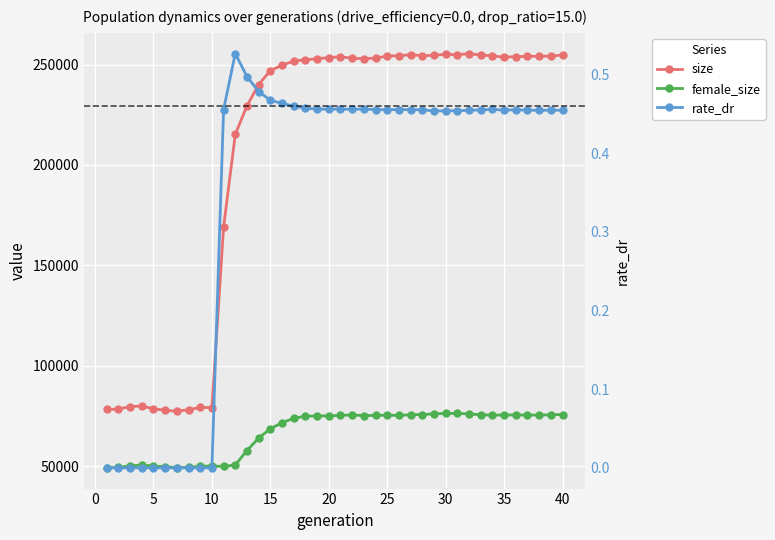

How many series are shown in this chart?

3